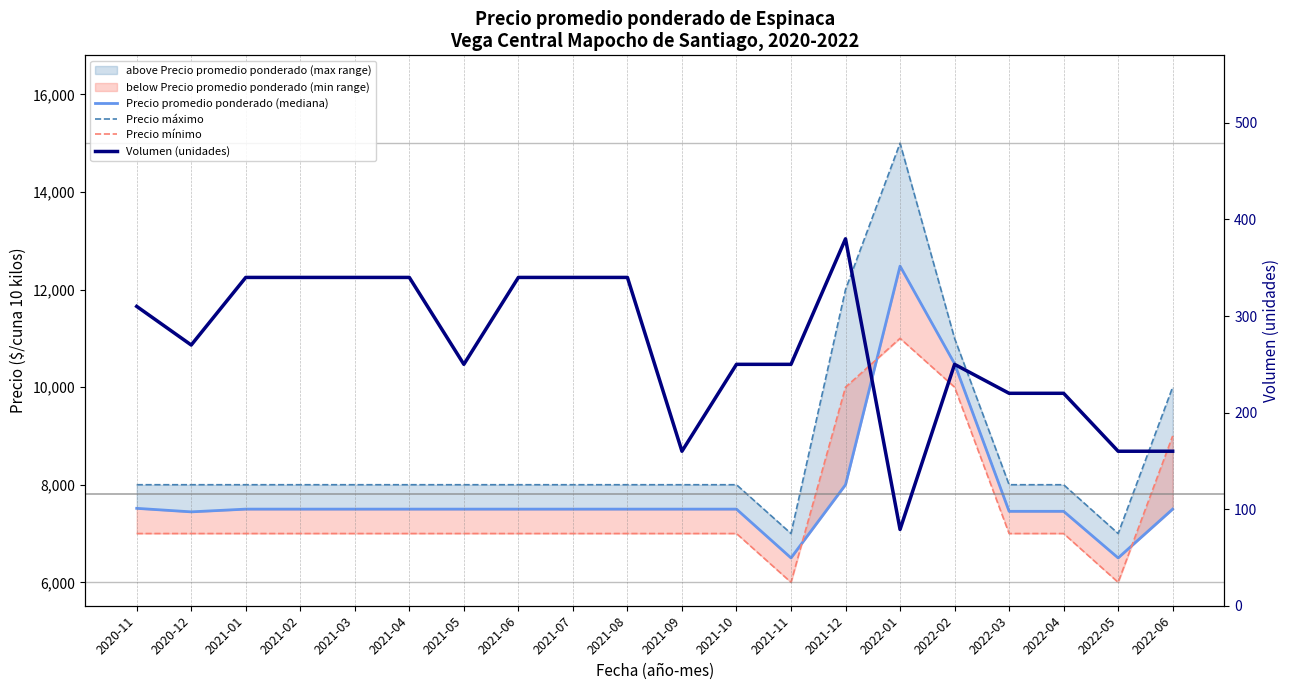

Read the Precio promedio ponderado (mediana) value at 2022-04, to the nearest 100.

7500